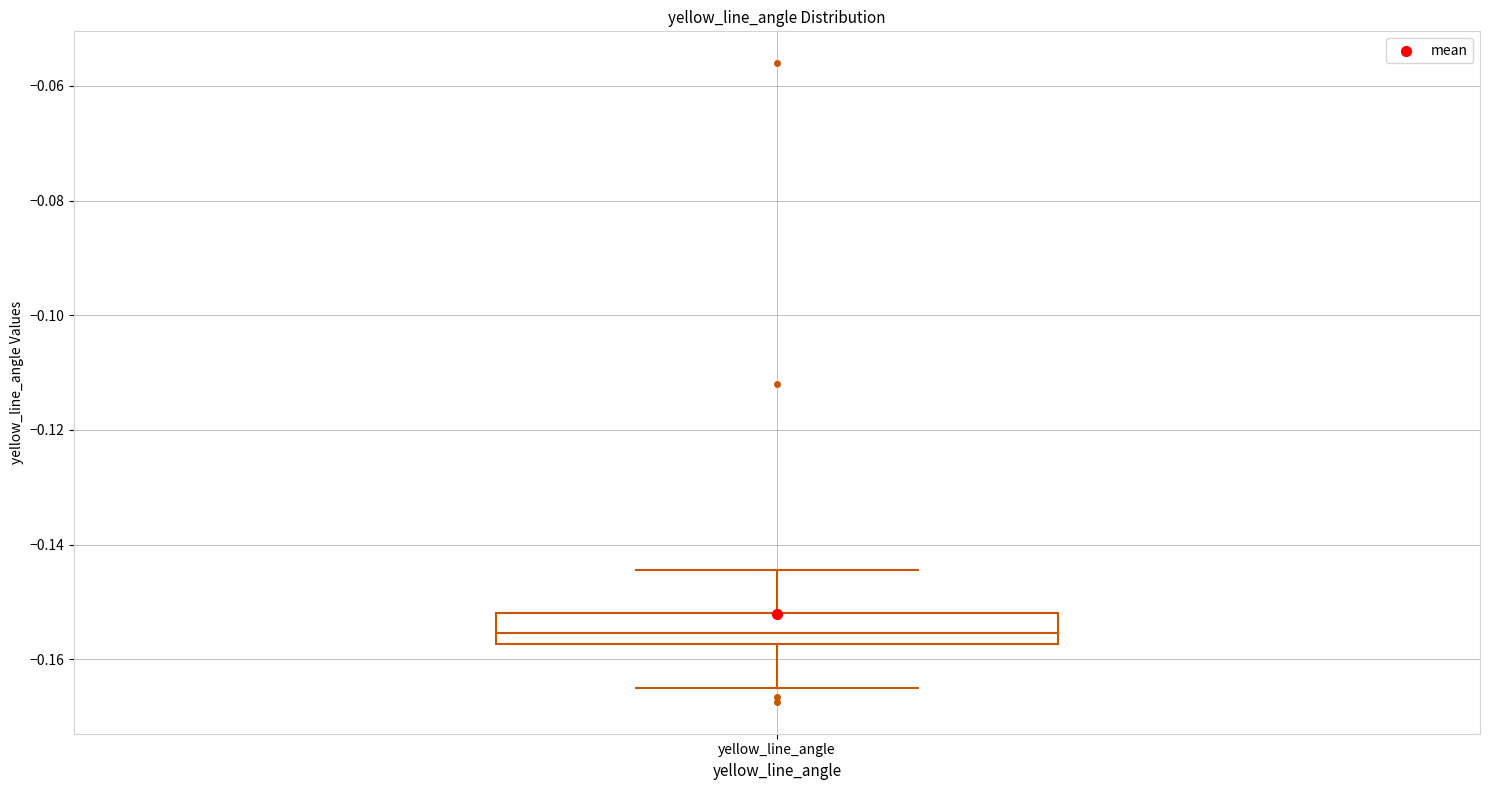

Where does the lower whisker of the box for yellow_line_angle end on the y-axis? The values are not printed on the chart, so give them approximately, as read against the axis.

-0.166